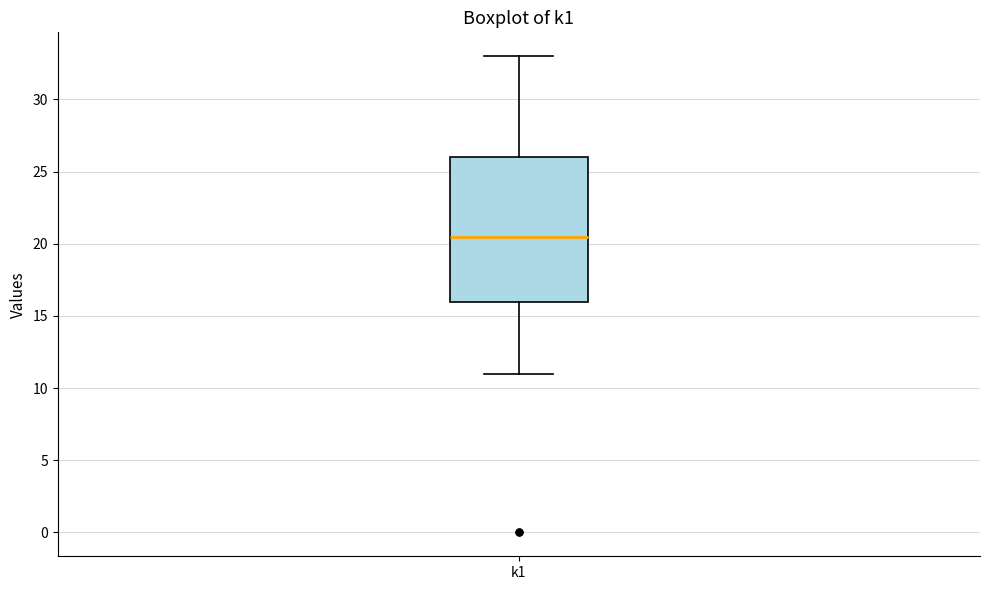

Read this box plot against the y-axis: the position of the median line, the range covered by the box, and the ends of both whiskers. The values are not printed on the chart, so give them approximately, as read against the axis.

median 20.5, box 16.0 to 26.0, whiskers 11.0 to 33.0